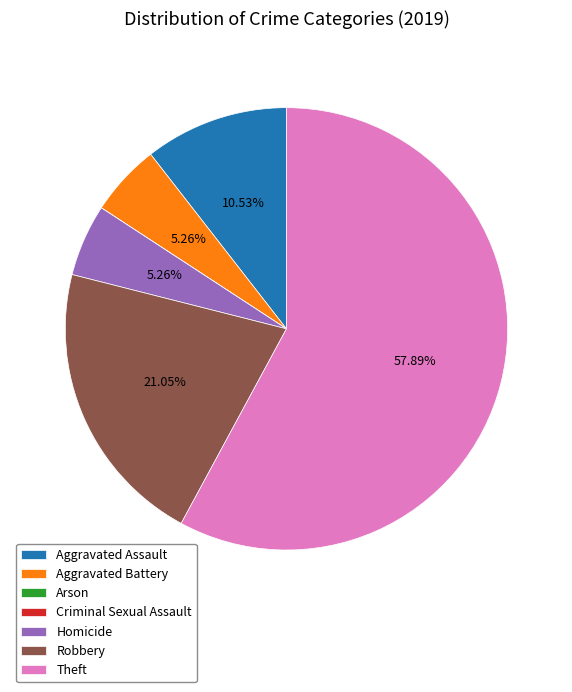

To the nearest percent, what is the average slice percentage?

14%